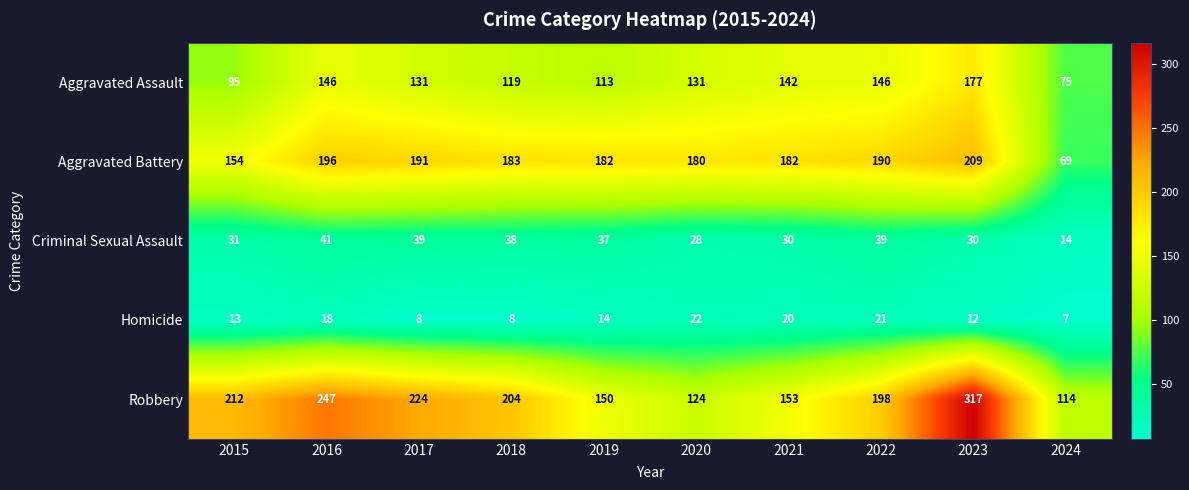

What is the total value across all series at 2018?

552